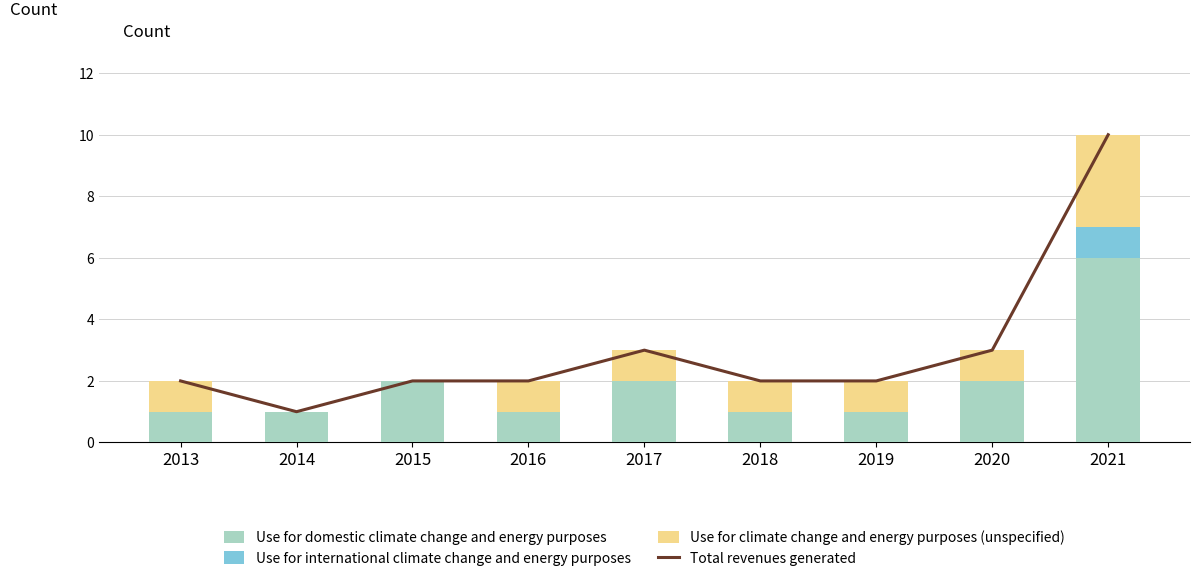

List the labels in order of Total revenues generated value, smallest first.

2014, 2013, 2015, 2016, 2018, 2019, 2017, 2020, 2021